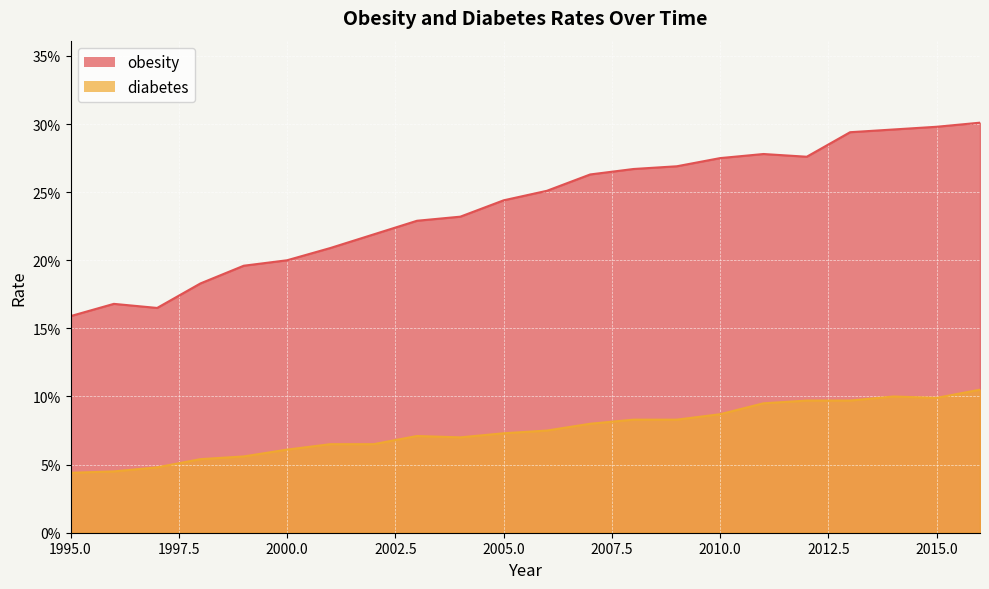

How many diabetes values are between 0 and 1?

22